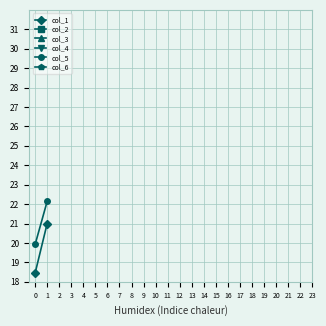

Is this an area chart (filled region under the line)?

No